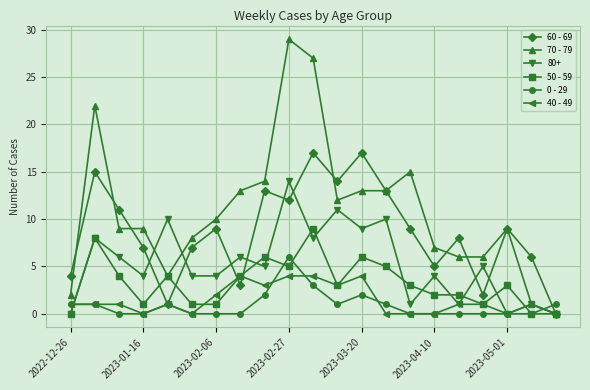

True or false: 0 - 29 has more than 1 points higher than both neighbors.

True